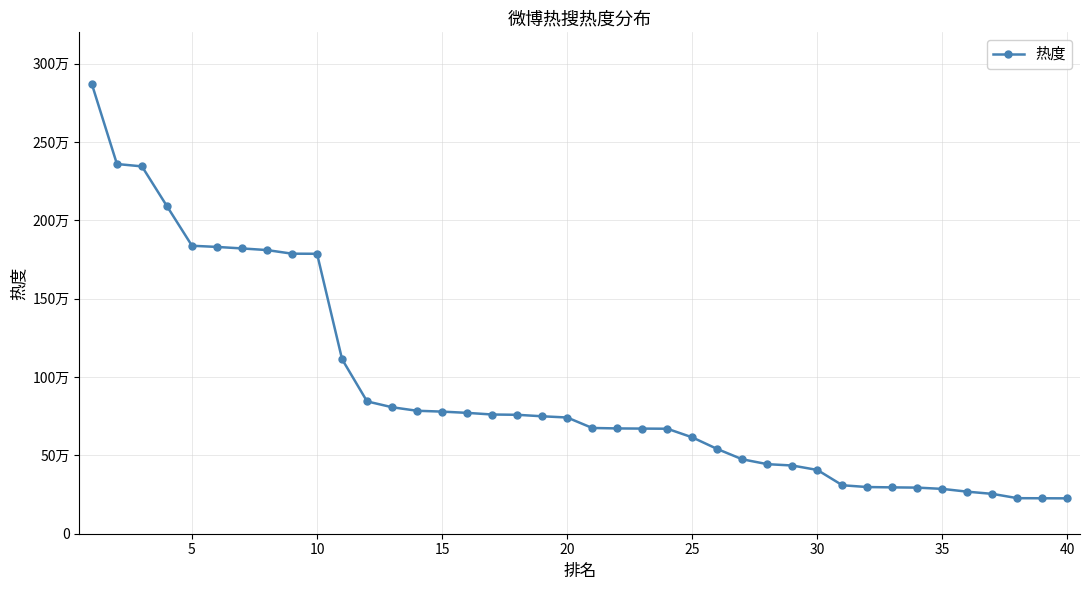

Is this an area chart (filled region under the line)?

No